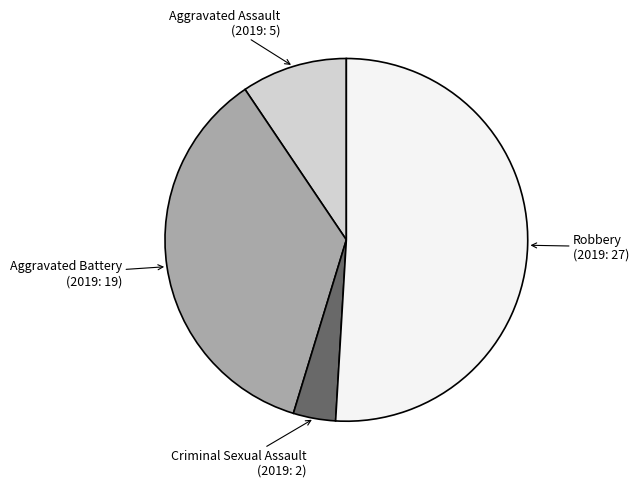

Does any single category account for the majority?

Yes